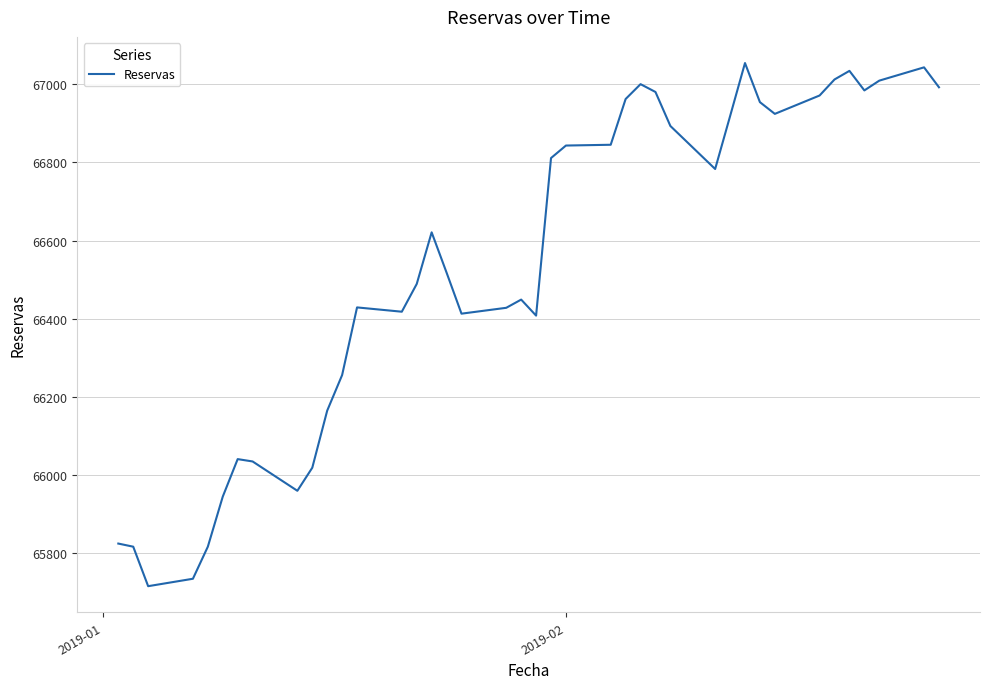

What is the maximum value shown in the chart?

67054